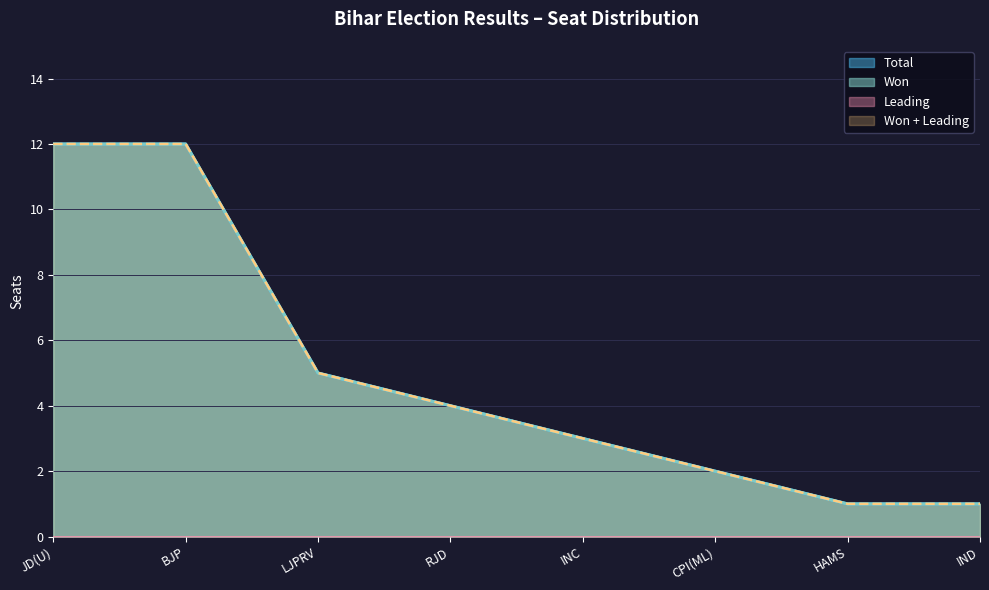

What is the minimum value for Total?

1